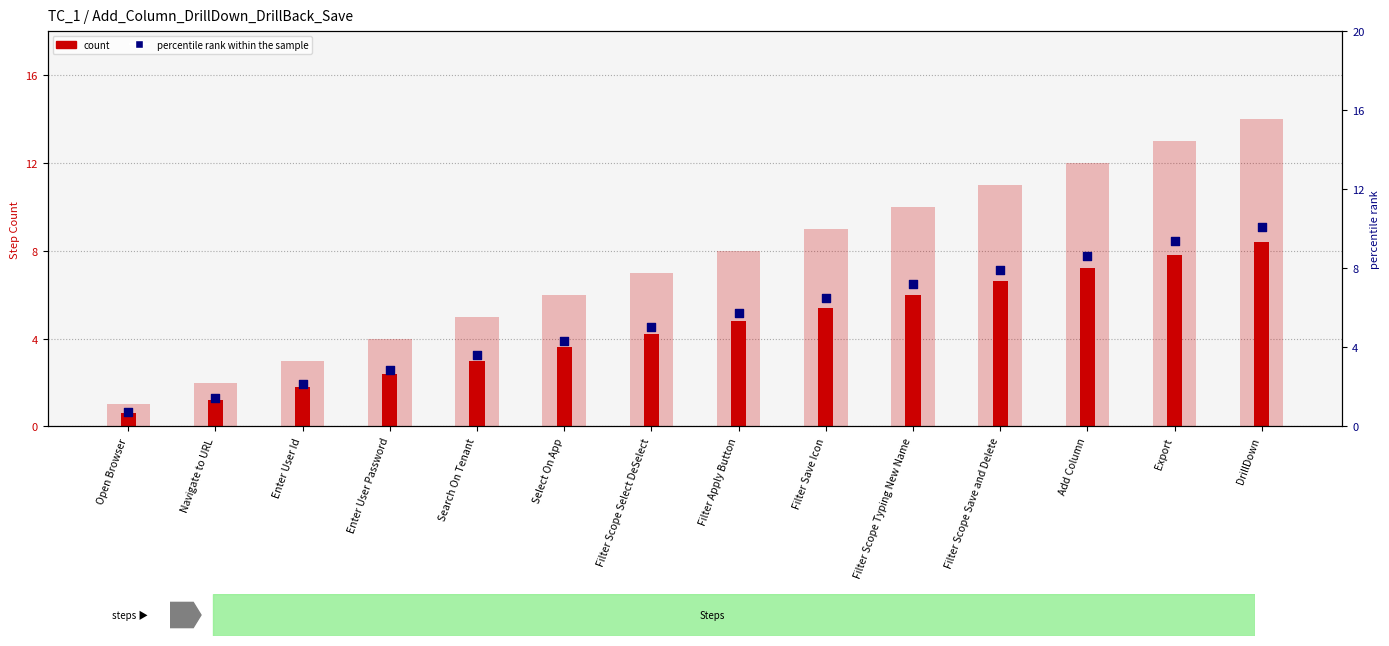

Which series reaches the minimum Y coordinate?

count